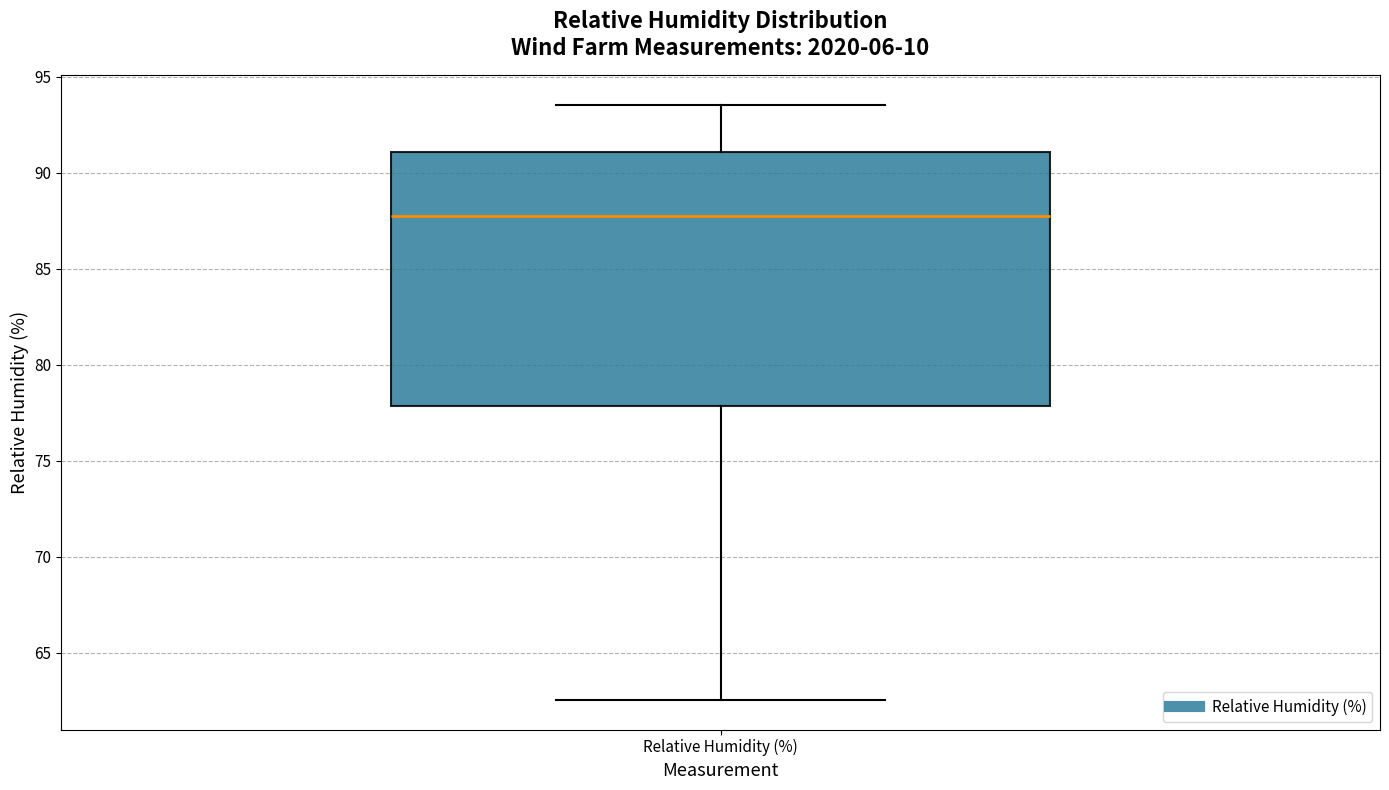

Read this box plot against the y-axis: the position of the median line, the range covered by the box, and the ends of both whiskers. The values are not printed on the chart, so give them approximately, as read against the axis.

median 87.5, box 78.0 to 91.0, whiskers 62.5 to 93.5